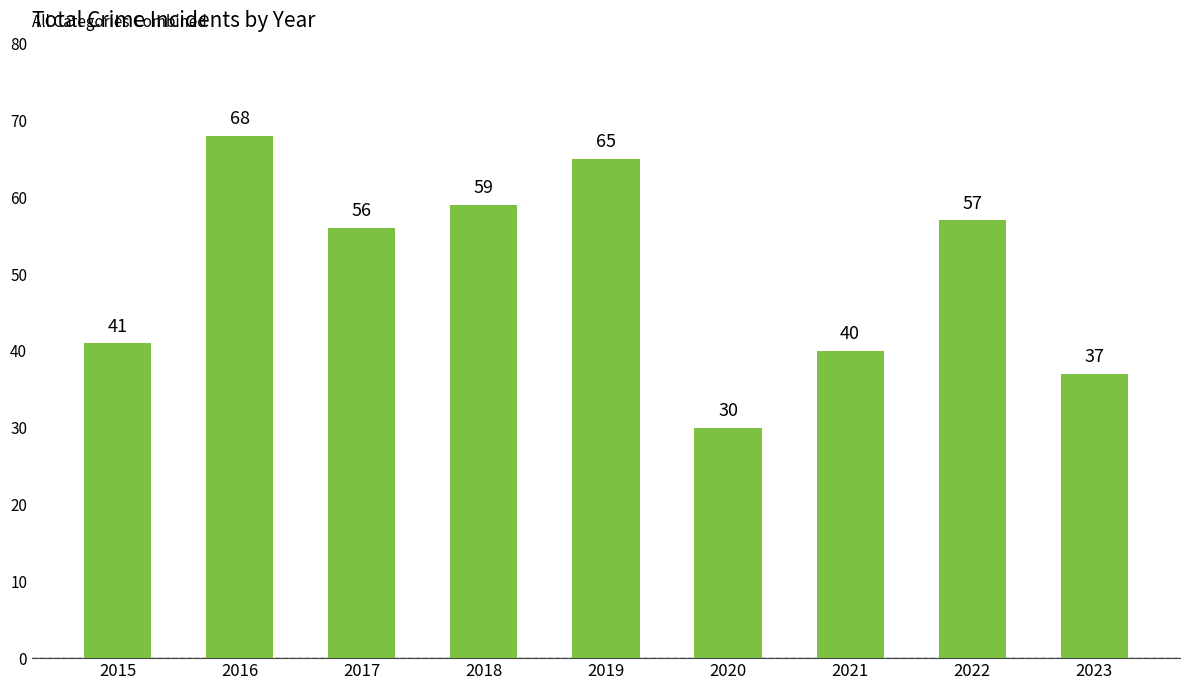

At which label does the data first exceed 56?

2016